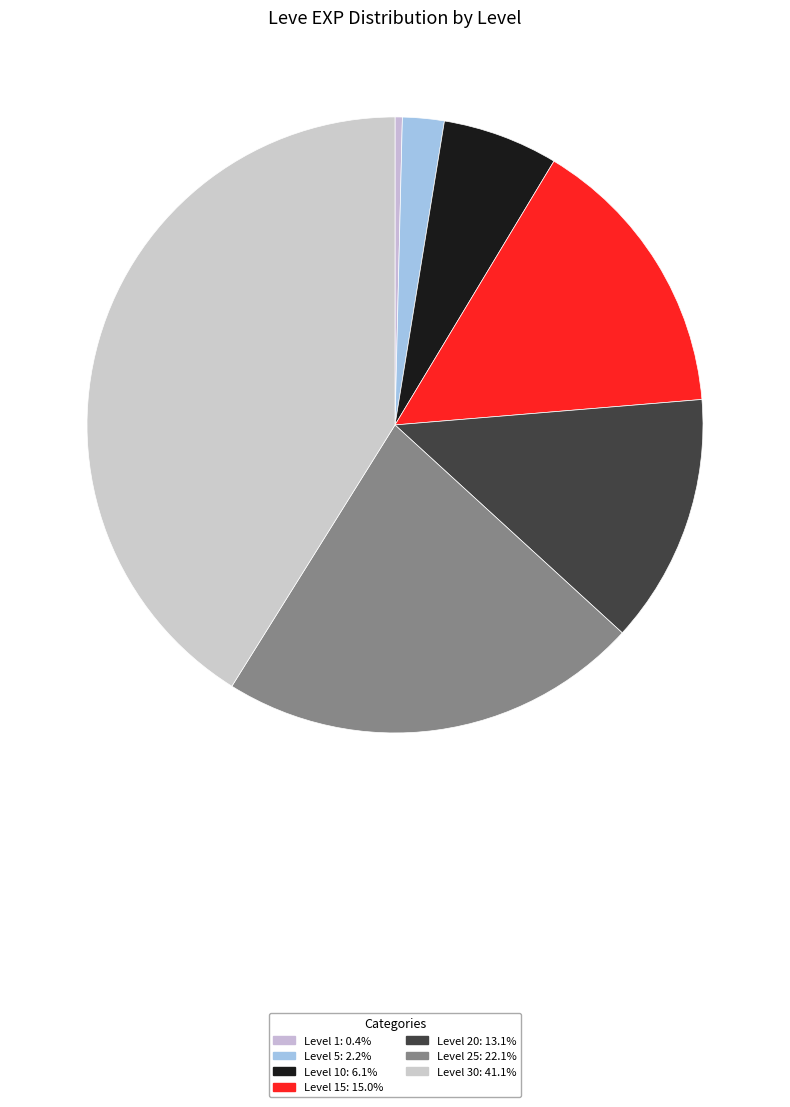

How many slices are in this pie chart?

7